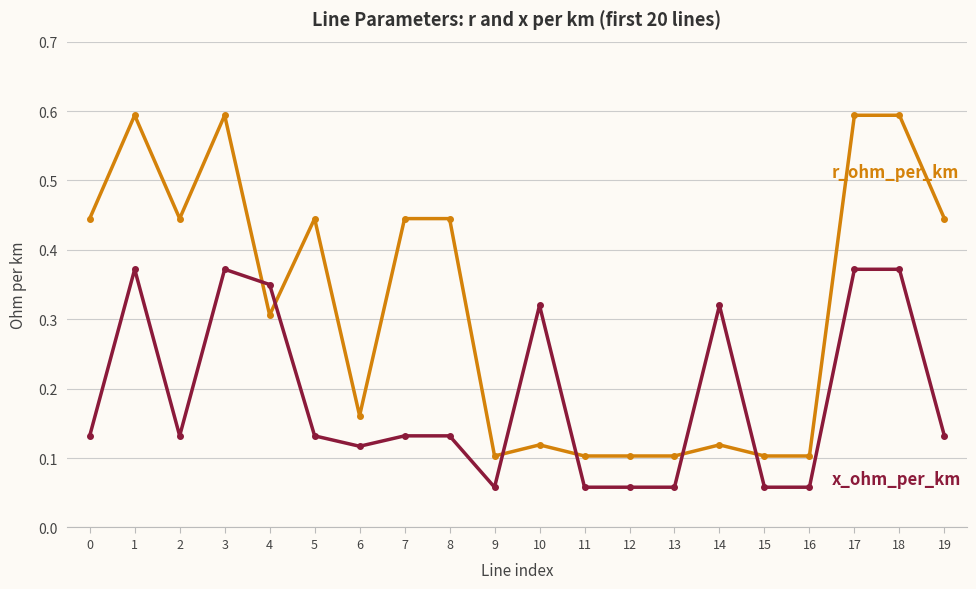

What is the greatest value displayed?

0.6